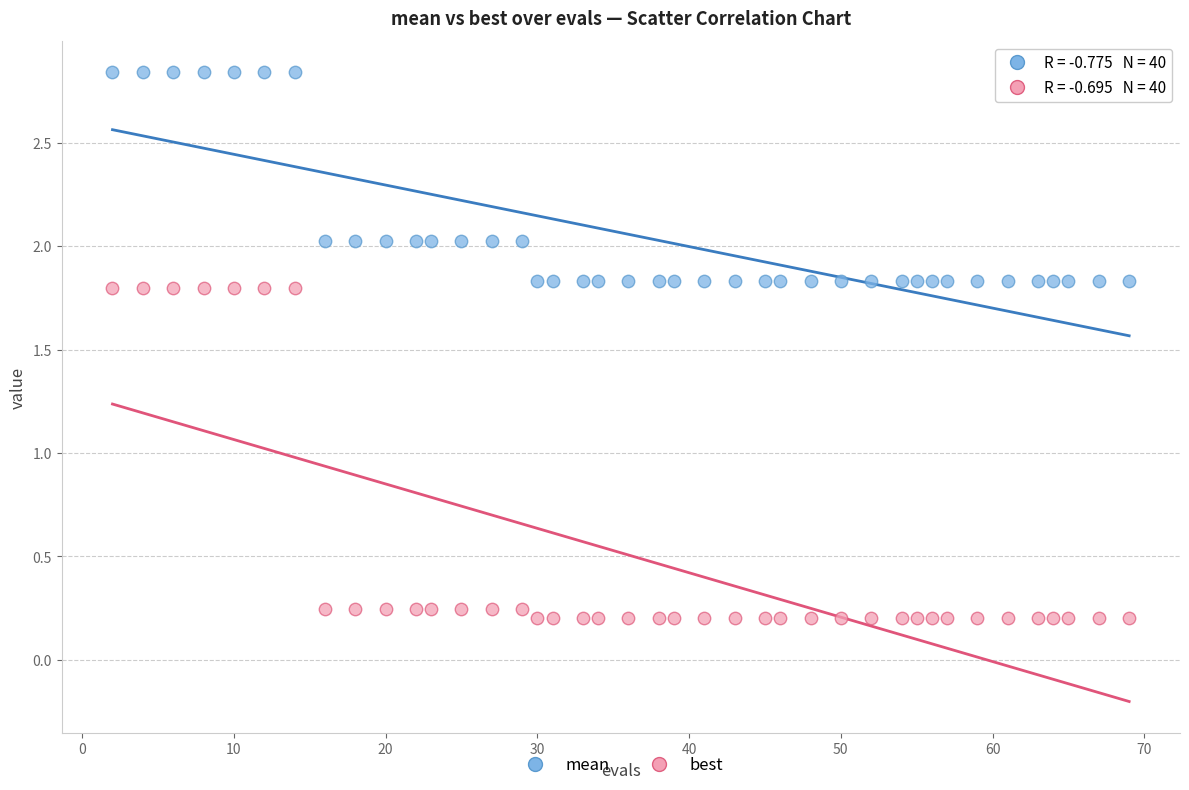

Which series reaches the minimum Y coordinate?

best